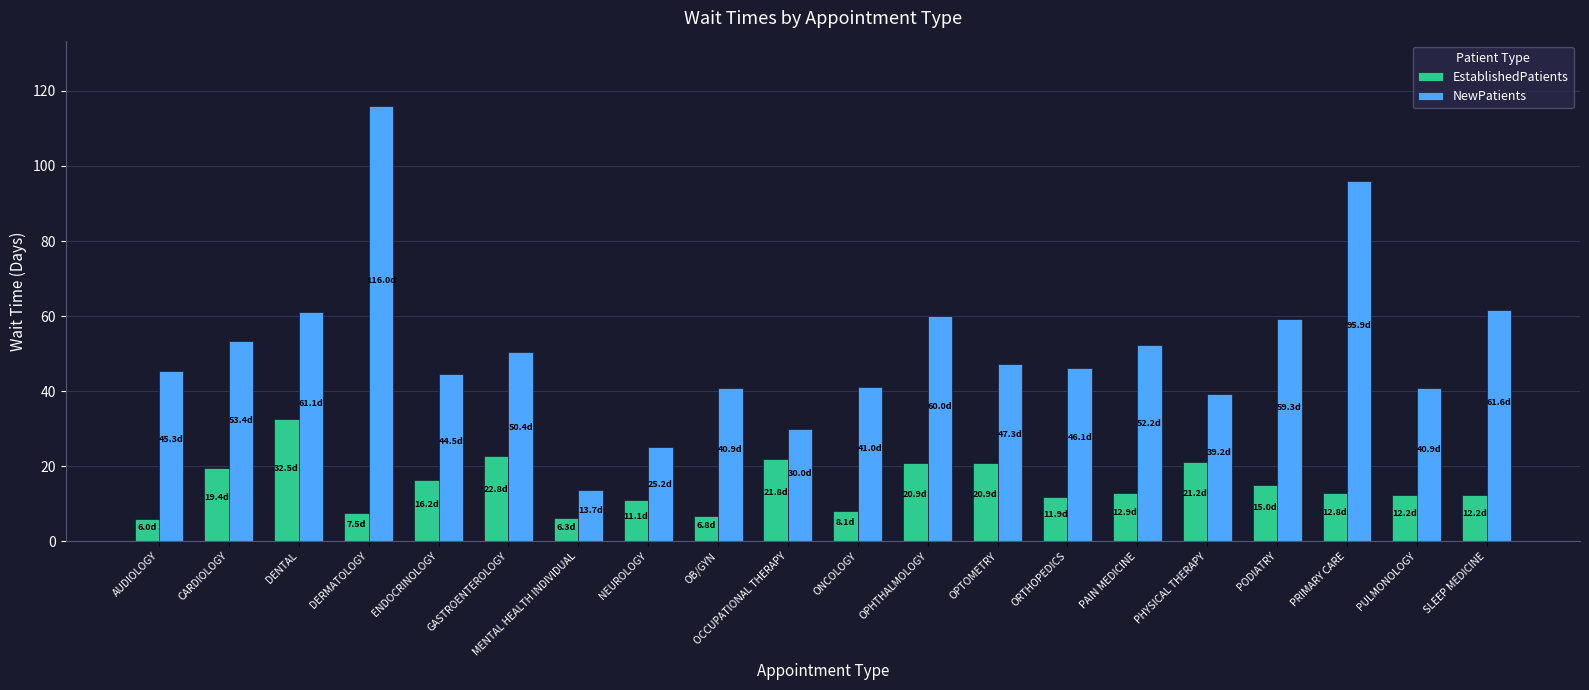

Are the bars horizontal?

No